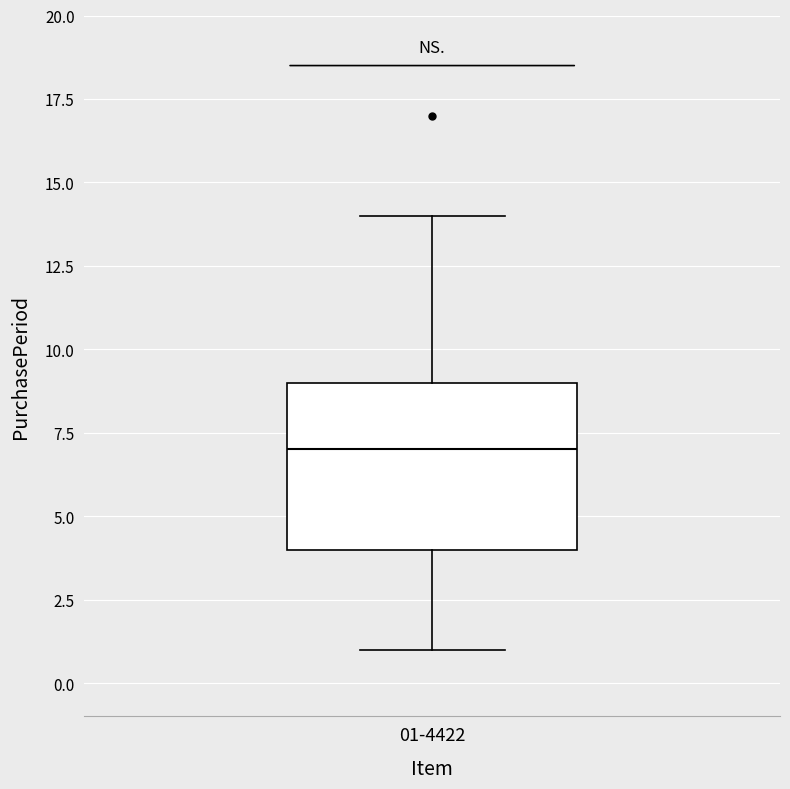

Transcribe this box plot: give where the median line is, the range the box spans, and where the two whiskers end, as read against the y-axis. The values are not printed on the chart, so give them approximately, as read against the axis.

median 7, box 4 to 9, whiskers 1 to 14